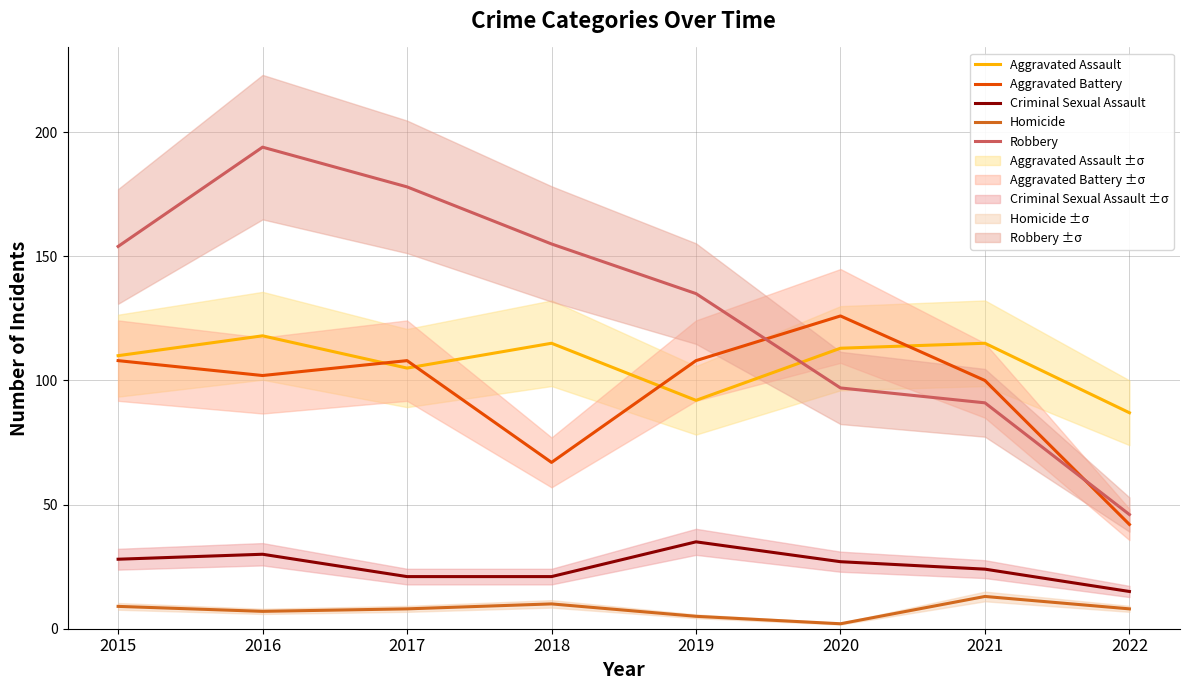

Rank the series at 2017 from lowest to highest value.

Homicide, Criminal Sexual Assault, Aggravated Assault, Aggravated Battery, Robbery